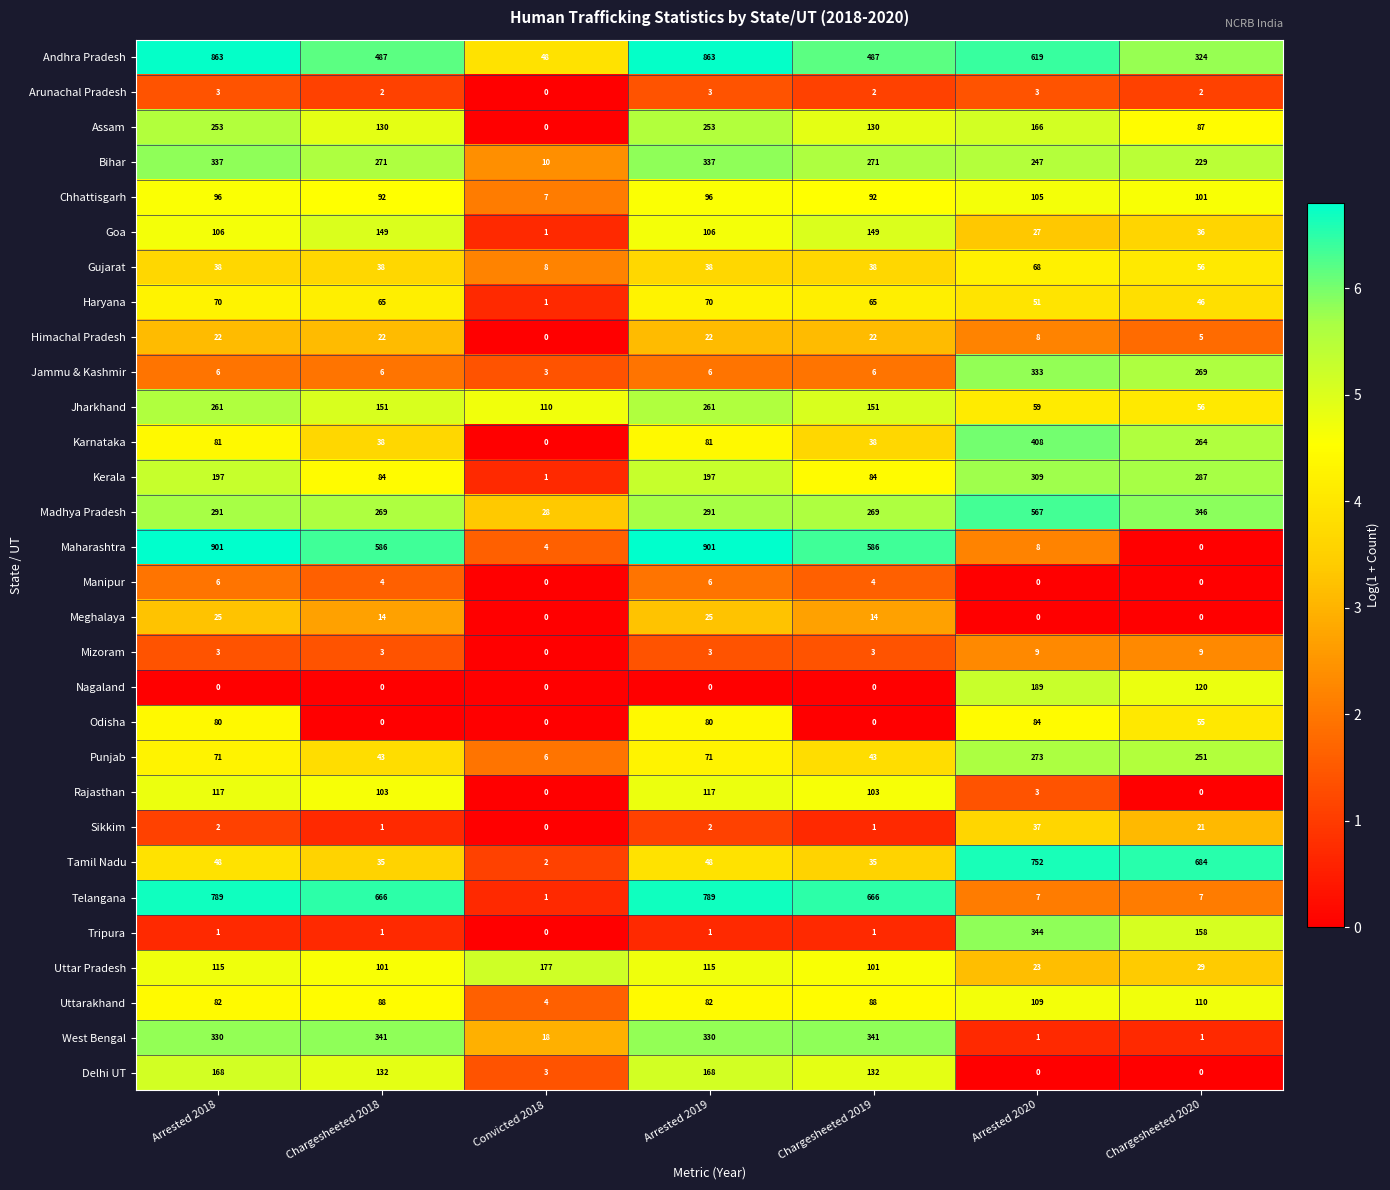

At how many categories does at least one series exceed 1?

7